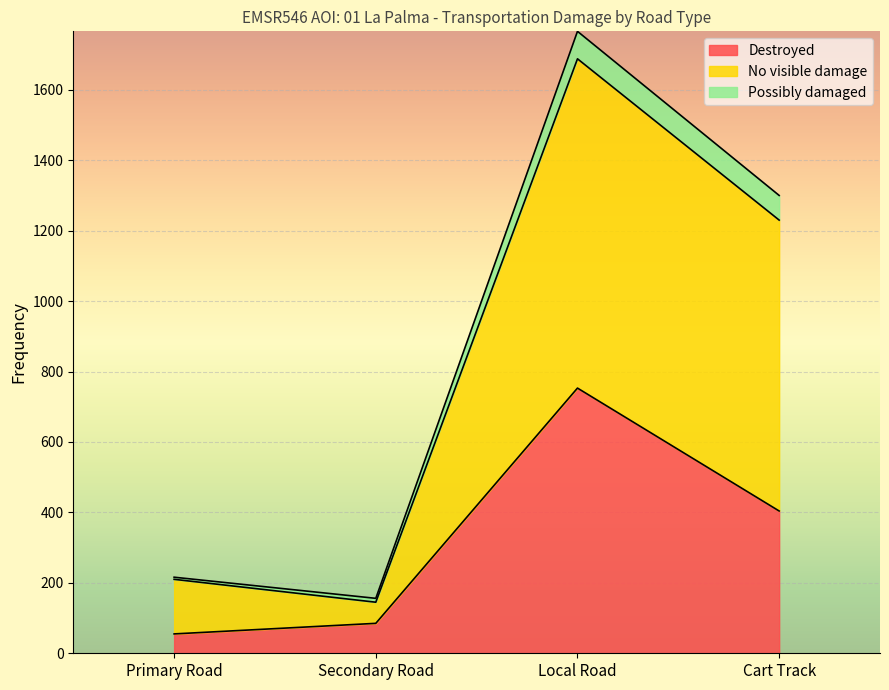

At which category is the sum across all series the highest?

Local Road